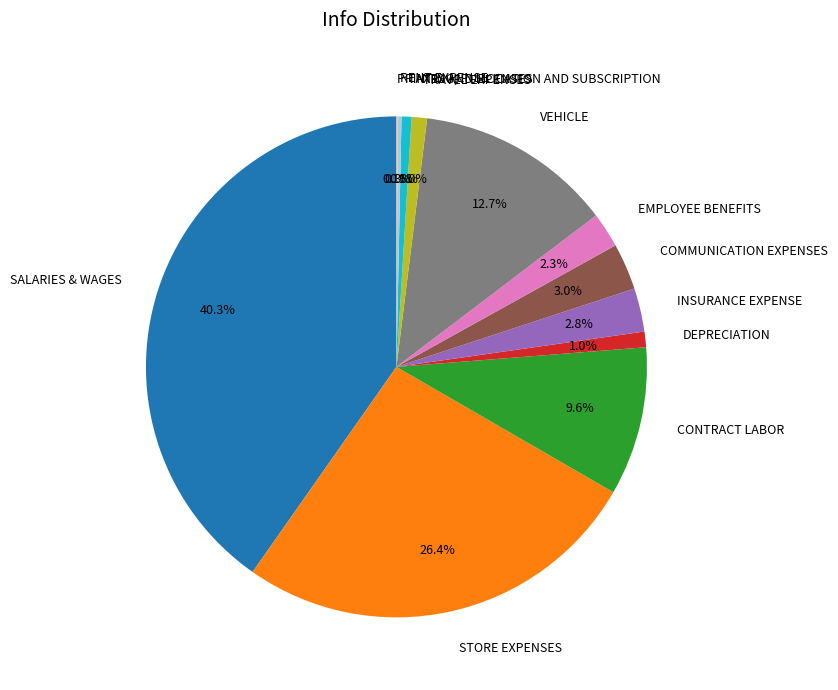

Is there any slice that represents more than half of the pie?

No